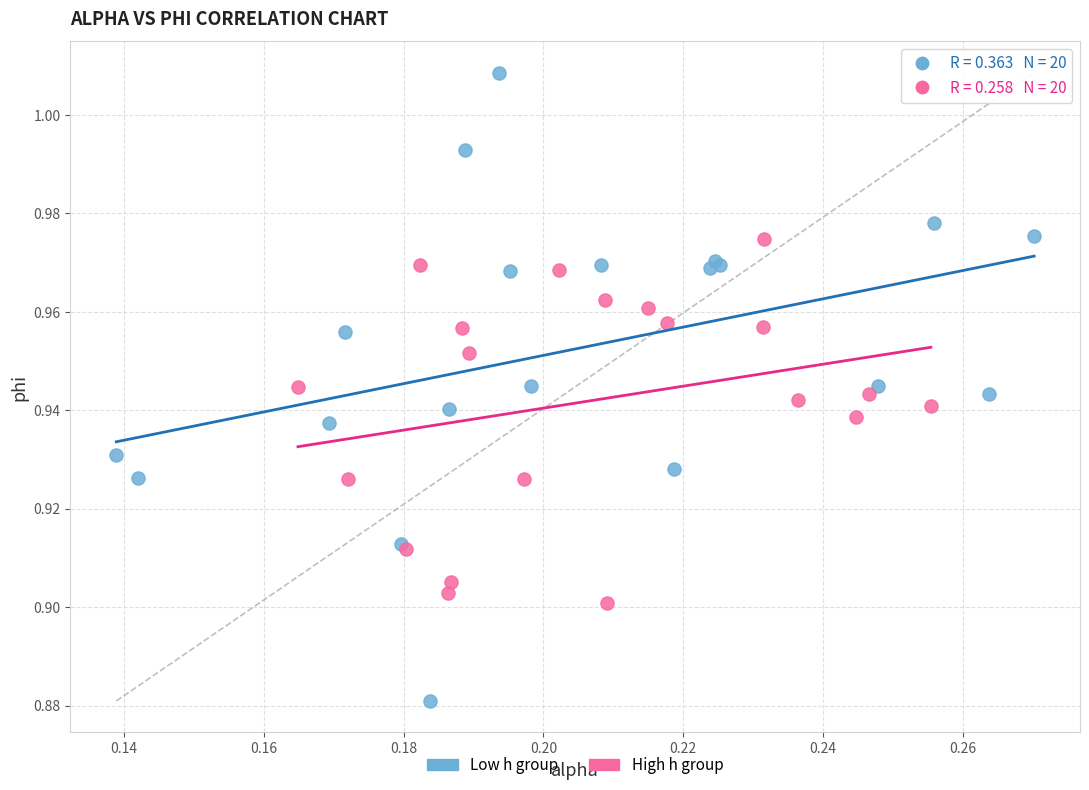

Which series reaches the minimum Y coordinate?

Low h group